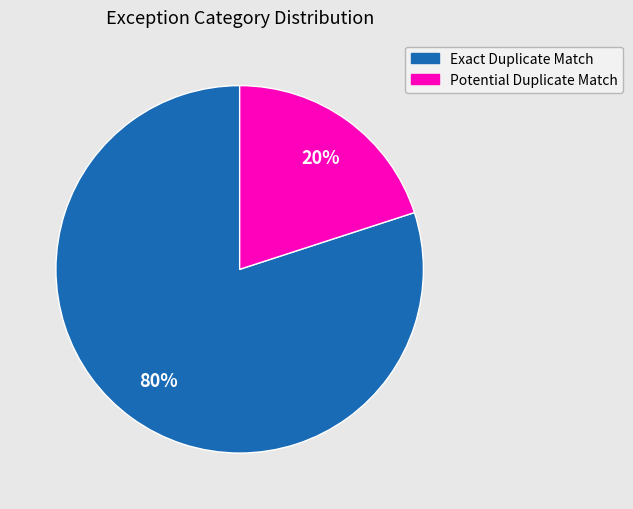

Is the sum of Potential Duplicate Match and Exact Duplicate Match greater than half?

Yes